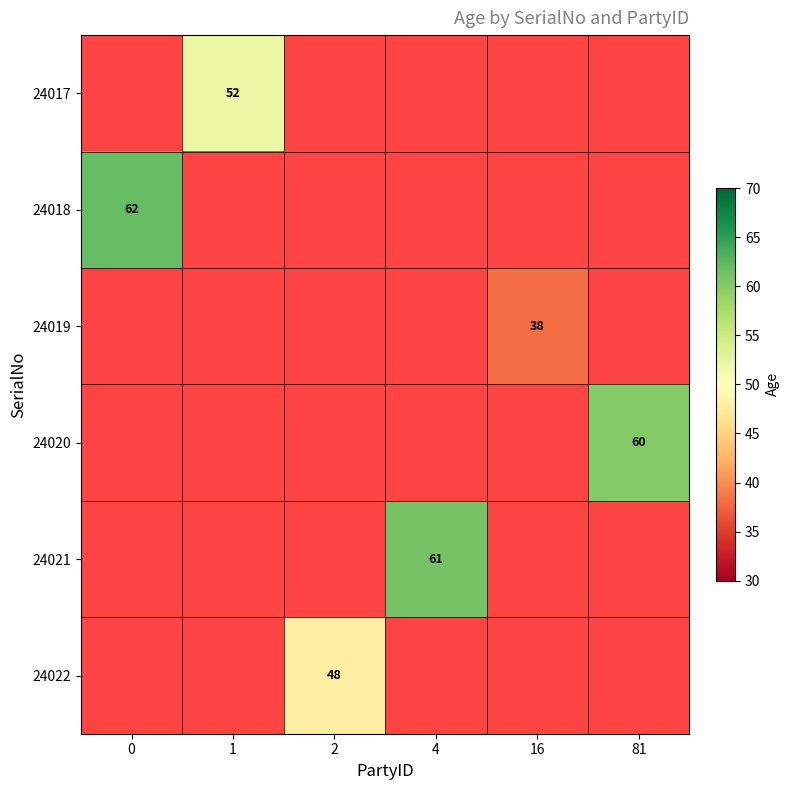

True or false: 24020 has a value of 17 at 81.

False